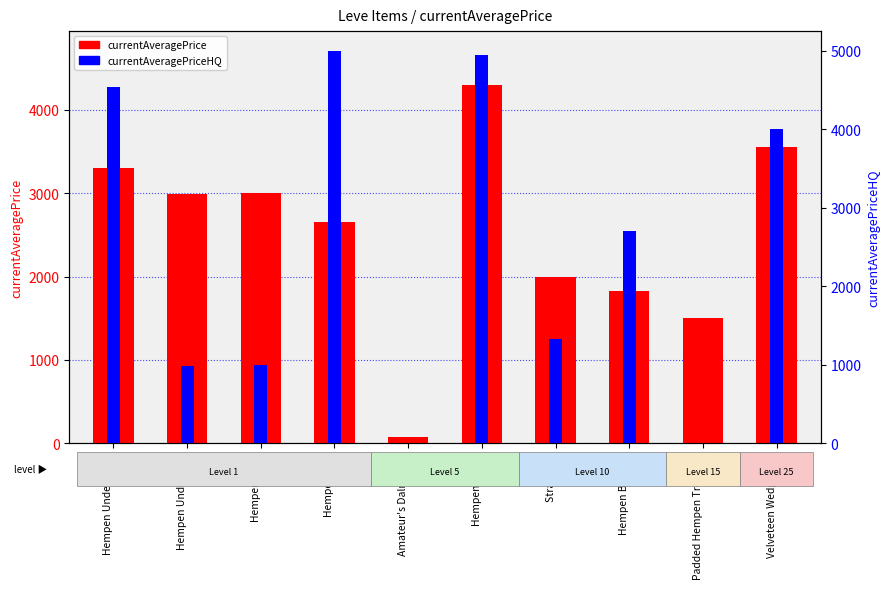

Count the number of data series in this chart.

2